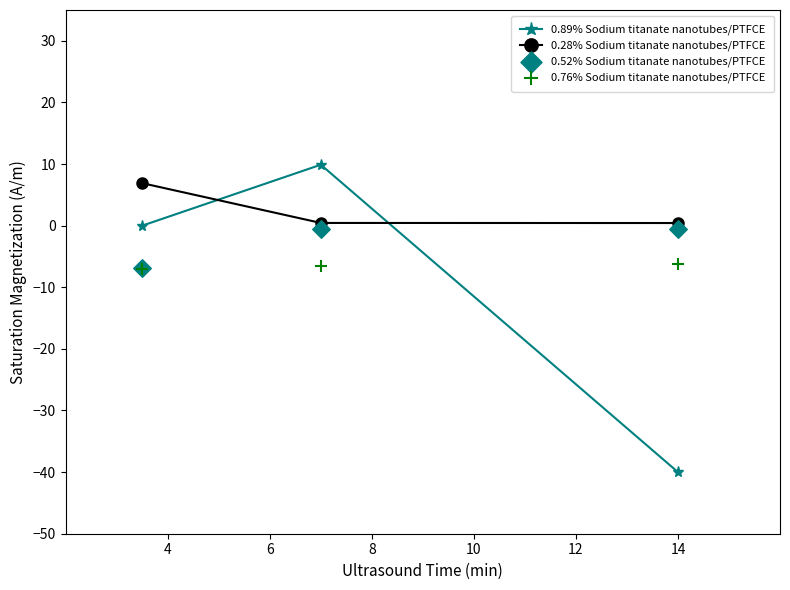

Is the value of 0.28% Sodium titanate nanotubes/PTFCE at 4 greater than the value of 0.89% Sodium titanate nanotubes/PTFCE at 8?

Yes